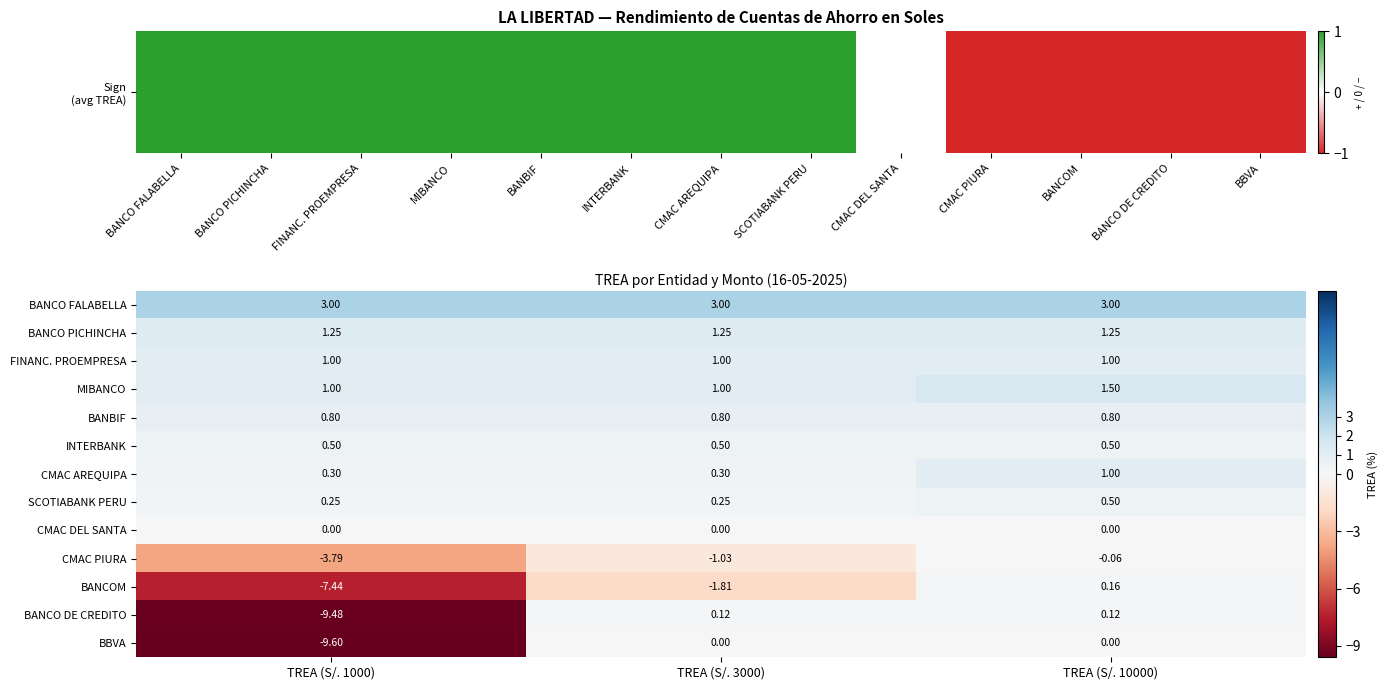

Which series has the largest total across all categories?

BANCO FALABELLA